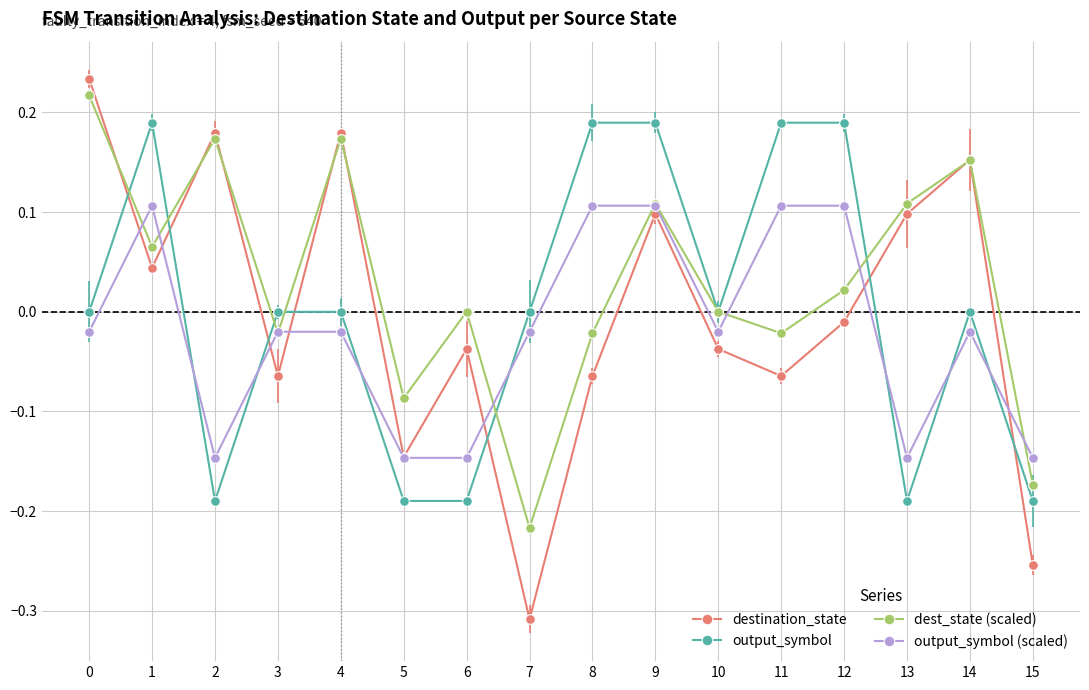

Is the value of output_symbol (scaled) at 11 greater than the value of destination_state at 3?

Yes